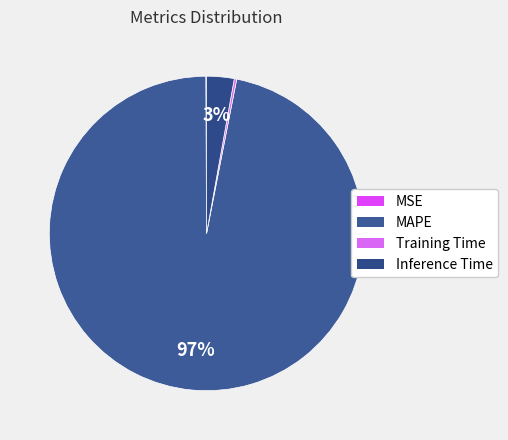

To the nearest percent, what is the difference between the largest and smallest slice percentages?

97%